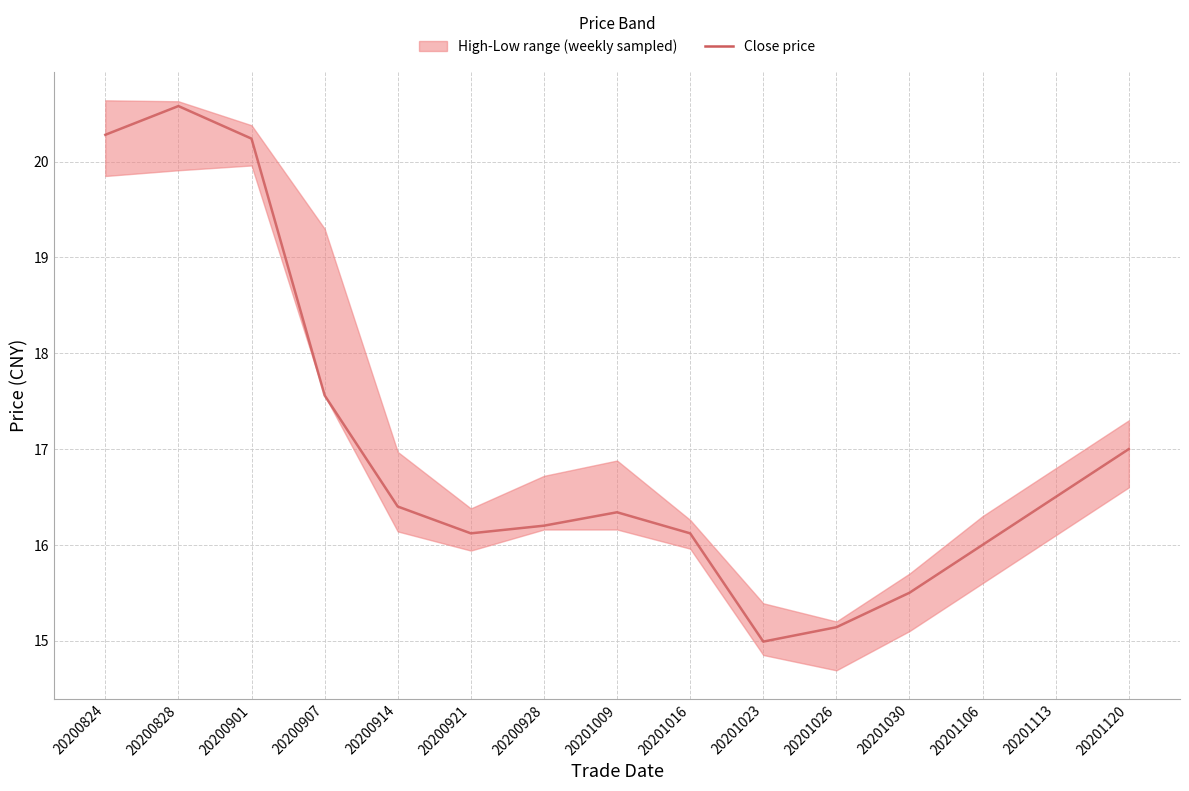

How many data points does each series have?

15